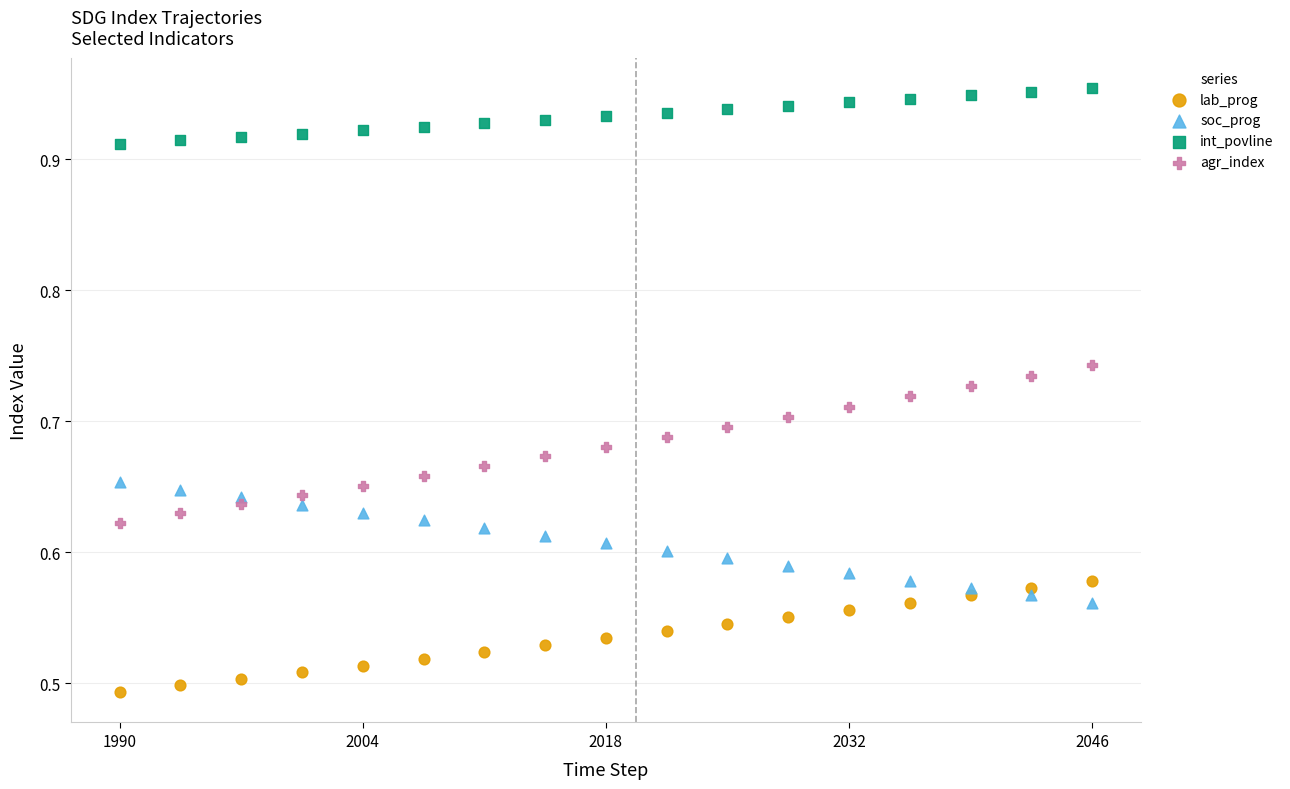

Across all data points, what is the range of X values (max minus min)?

56.0